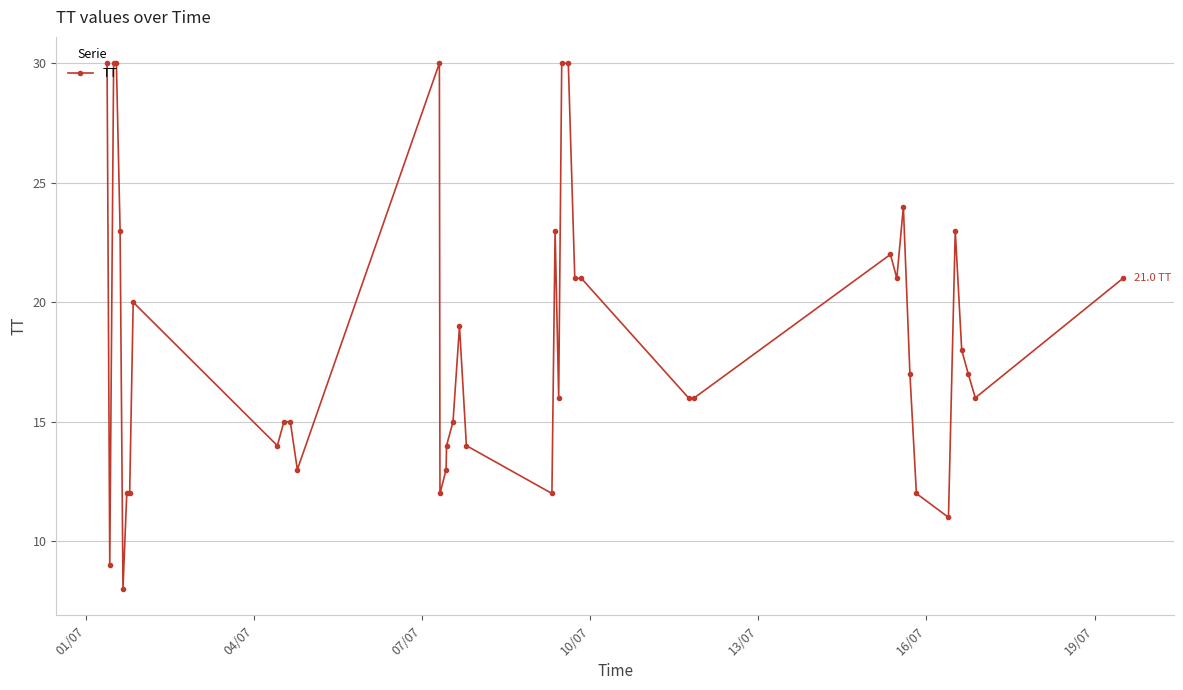

What is the difference between the maximum and minimum values?

22